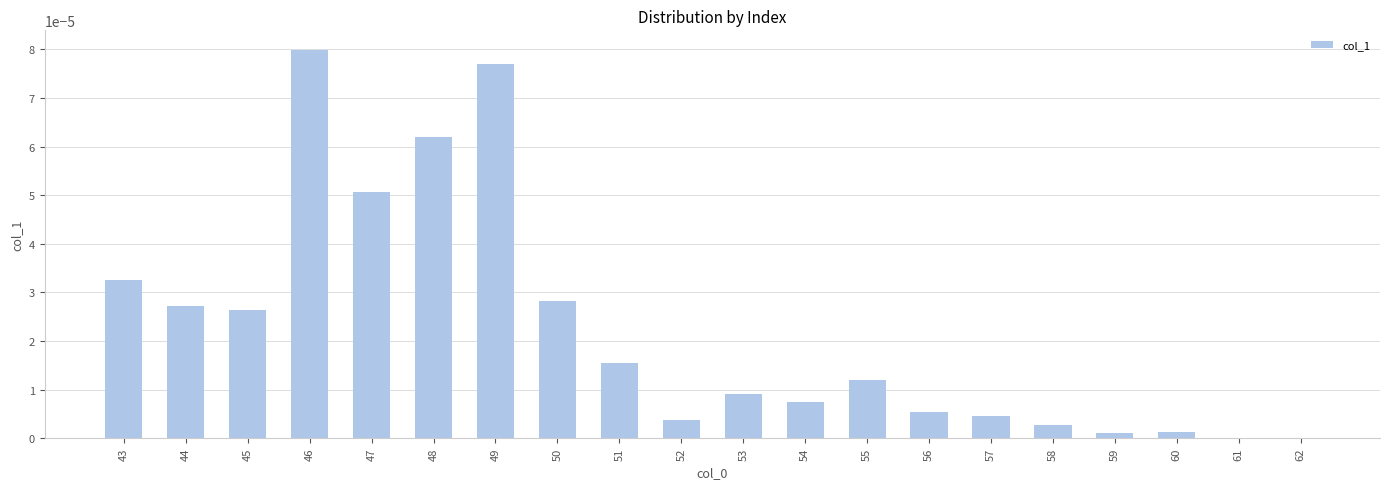

Which label corresponds to the largest value in the chart?

46